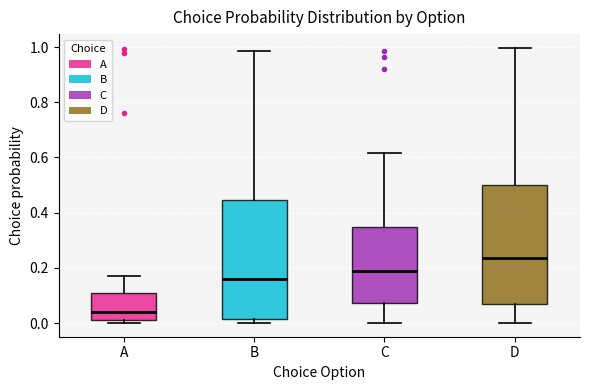

Reading left to right, transcribe this box plot: for each box, give where its median line is, the range the box spans, and where its two whiskers end, as read against the y-axis. The values are not printed on the chart, so give them approximately, as read against the axis.

A: median 0.04, box 0.02 to 0.10, whiskers 0.00 to 0.18
B: median 0.16, box 0.02 to 0.44, whiskers 0.00 to 0.98
C: median 0.18, box 0.08 to 0.34, whiskers 0.00 to 0.62
D: median 0.24, box 0.06 to 0.50, whiskers 0.00 to 1.00